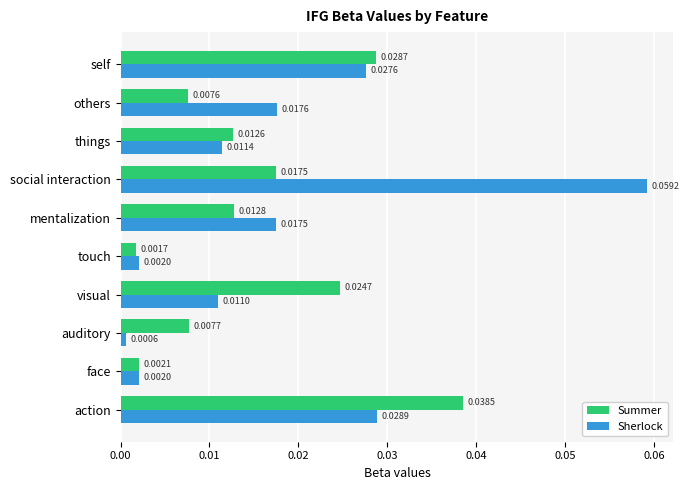

At how many categories does at least one series exceed 0?

10